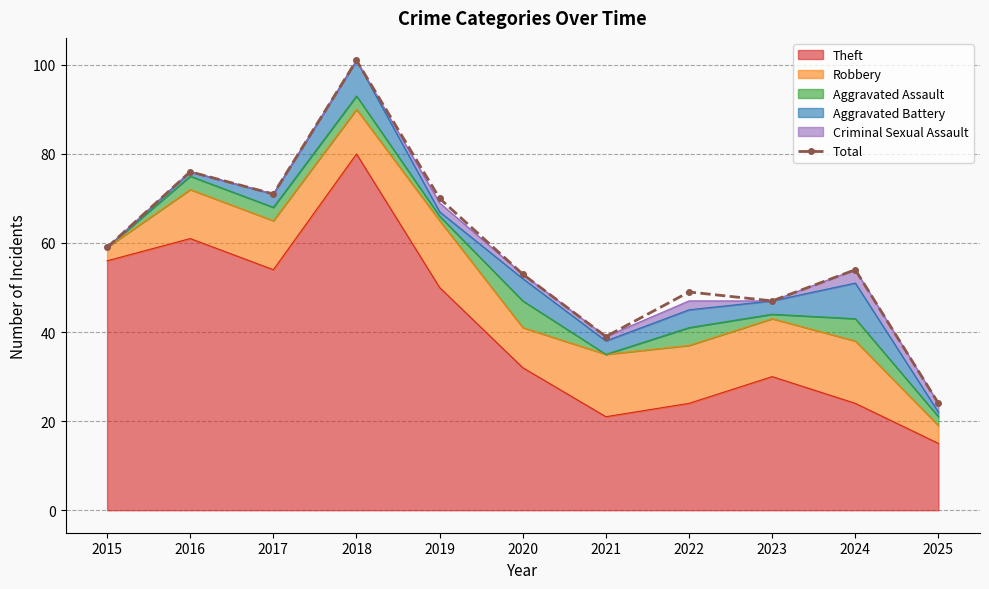

What is the change in value from 2023 to 2025?

-23